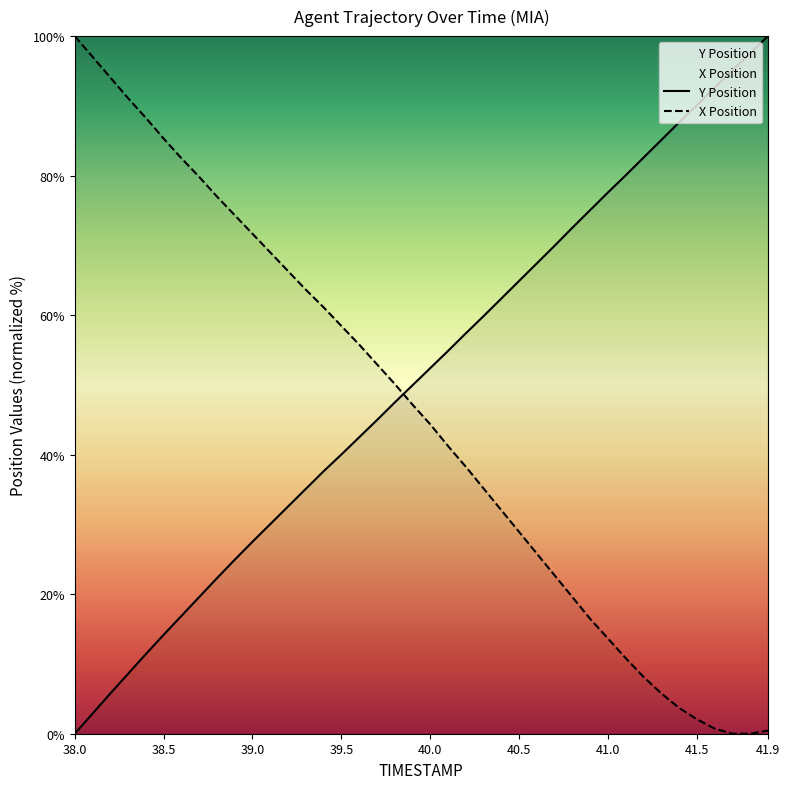

How many positive values does the TIMESTAMP series have?

39